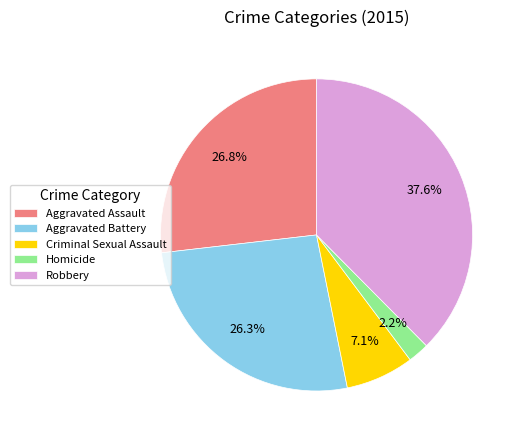

Is it true that Aggravated Assault is 27% of the pie?

True